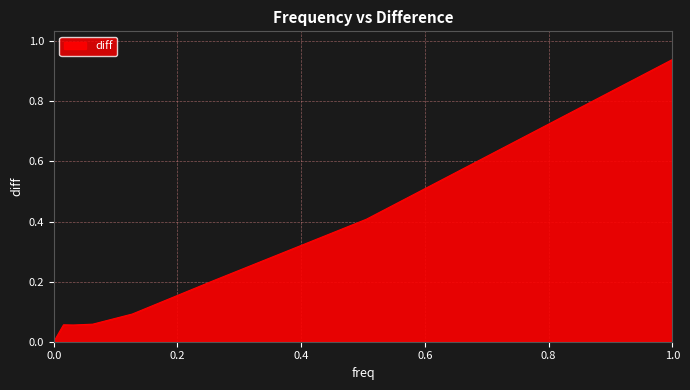

True or false: the data has more than 2 interior local peaks.

False